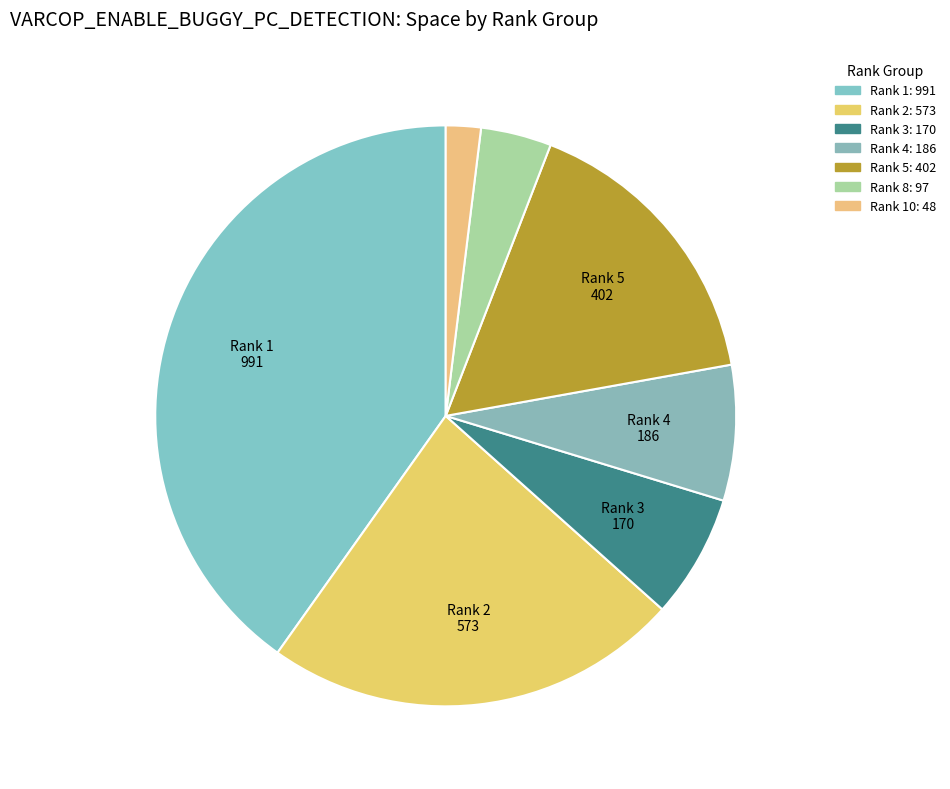

What is the largest slice in the pie chart?

1 (ID_196)